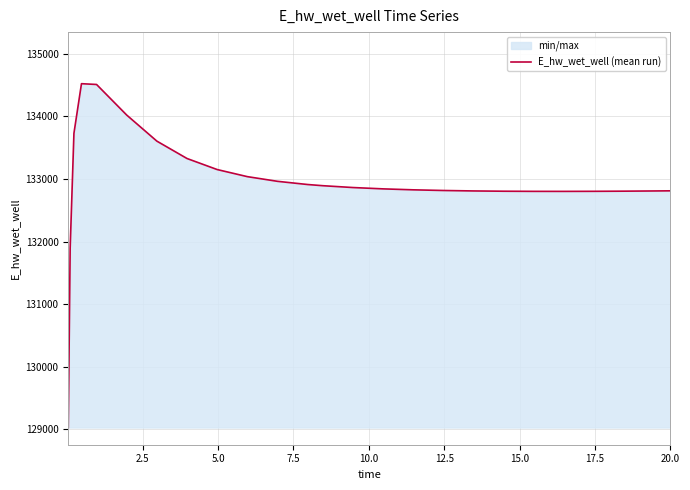

What is the greatest value displayed?

134519.6